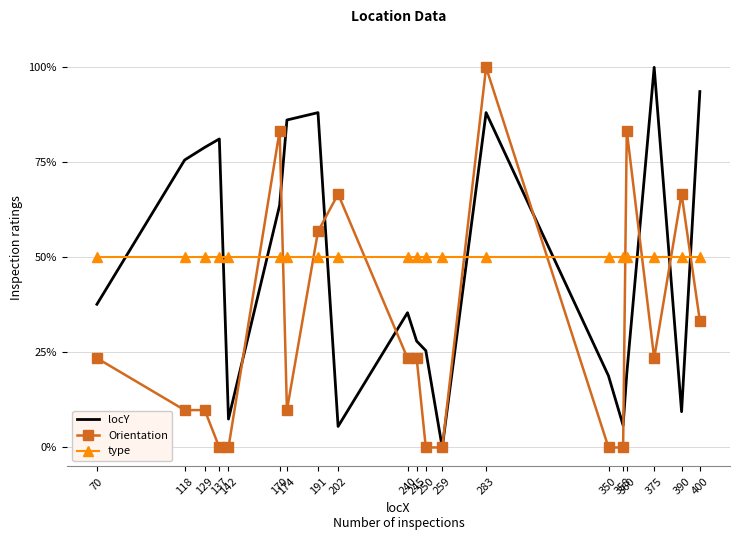

Reading left to right, what are all the values shown in this chart?

locY: 0.4	0.8	0.8	0.8	0.1	0.6	0.9	0.9	0.1	0.4	0.3	0.3	0.0	0.9	0.2	0.1	0.2	1.0	0.1	0.9
Orientation: 0.2	0.1	0.1	0.0	0.0	0.8	0.1	0.6	0.7	0.2	0.2	0.0	0.0	1.0	0.0	0.0	0.8	0.2	0.7	0.3
type: 0.5	0.5	0.5	0.5	0.5	0.5	0.5	0.5	0.5	0.5	0.5	0.5	0.5	0.5	0.5	0.5	0.5	0.5	0.5	0.5